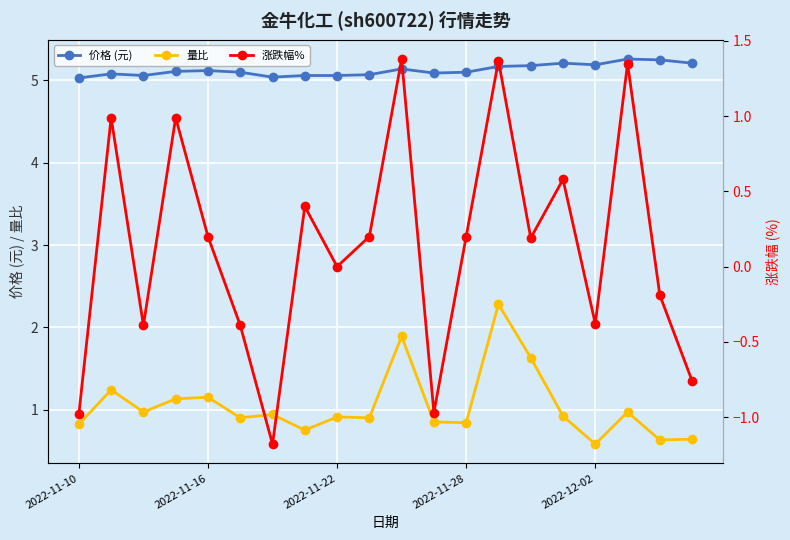

What are all the series names shown in the legend?

价格 (元), 量比, 涨跌幅%